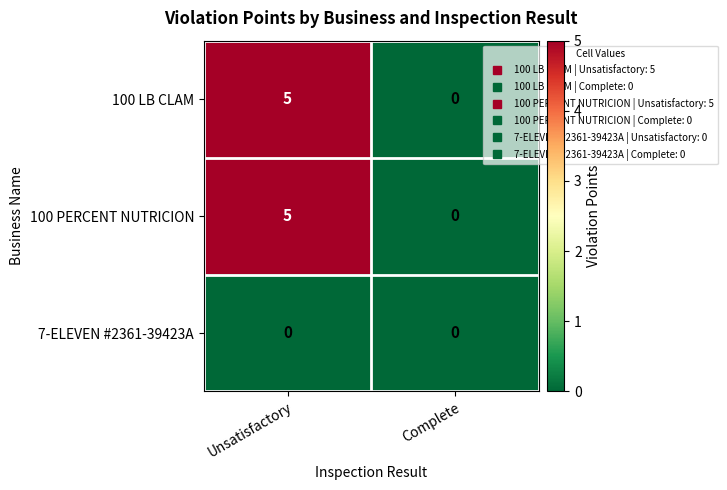

What is the sum of the 100 LB CLAM values at Complete and Unsatisfactory?

5